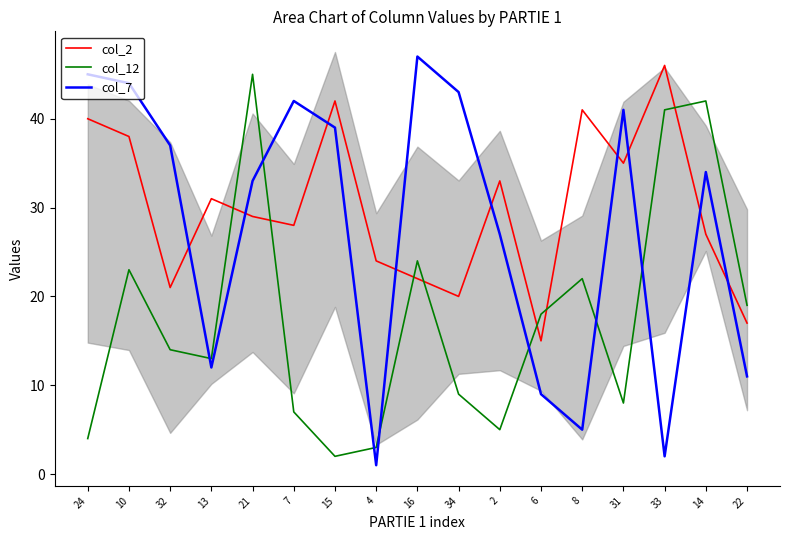

The col_2 series shows 31 at 13. True or false?

True